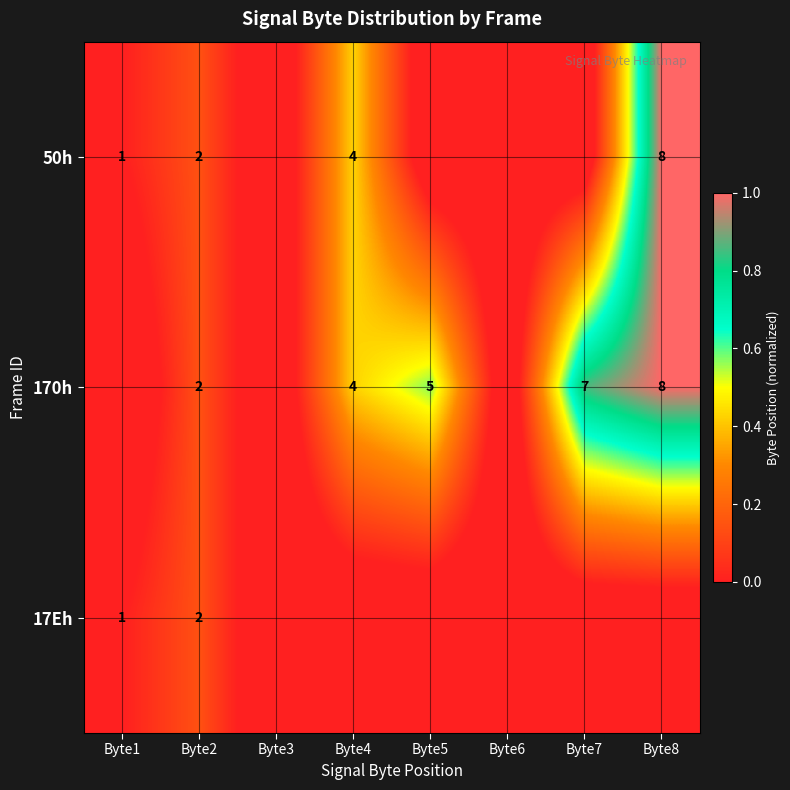

Where is 17Eh nearest to the value 0?

Byte1